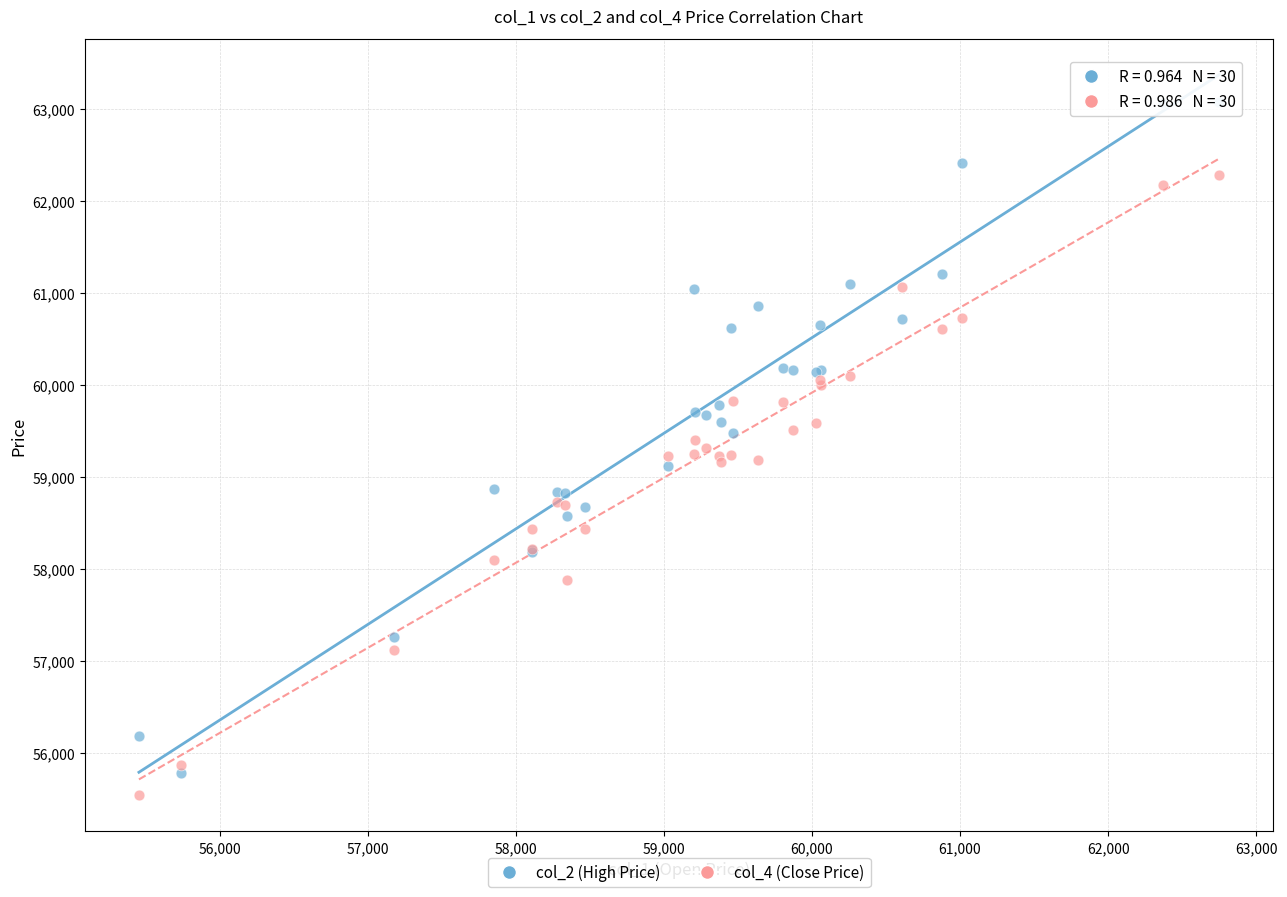

What are all the series names shown in the legend?

col_2 (High Price), col_4 (Close Price)